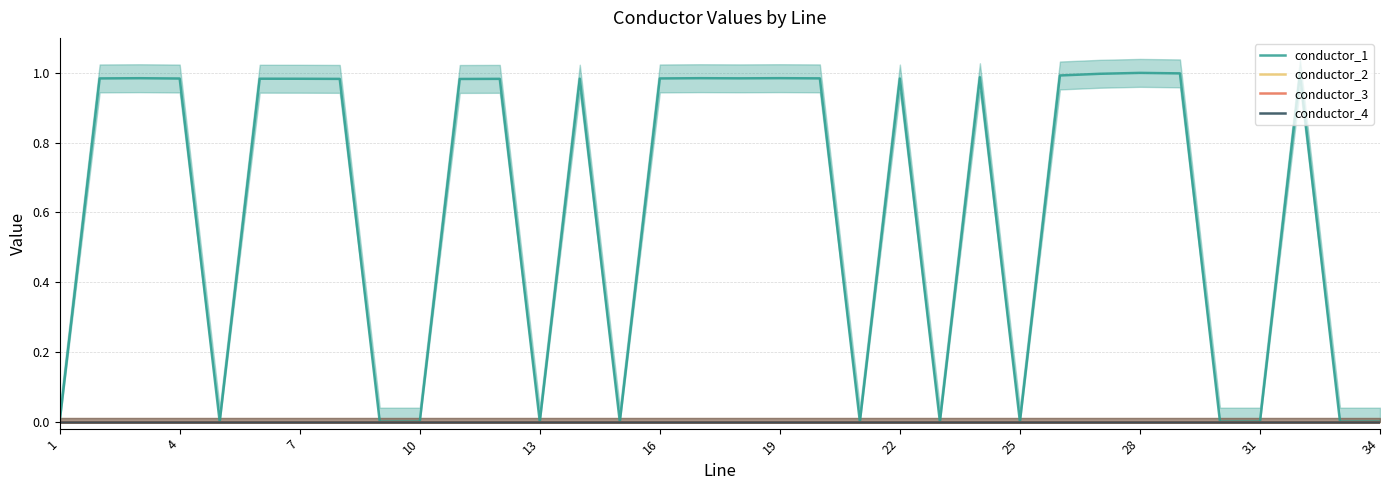

Which series has the largest total across all categories?

conductor_1